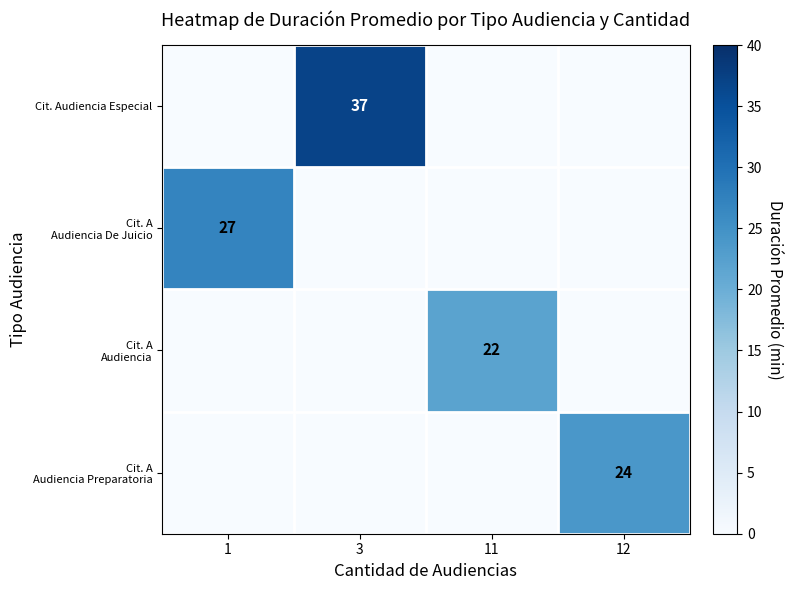

What is the spread (max minus min) of values at 11?

22